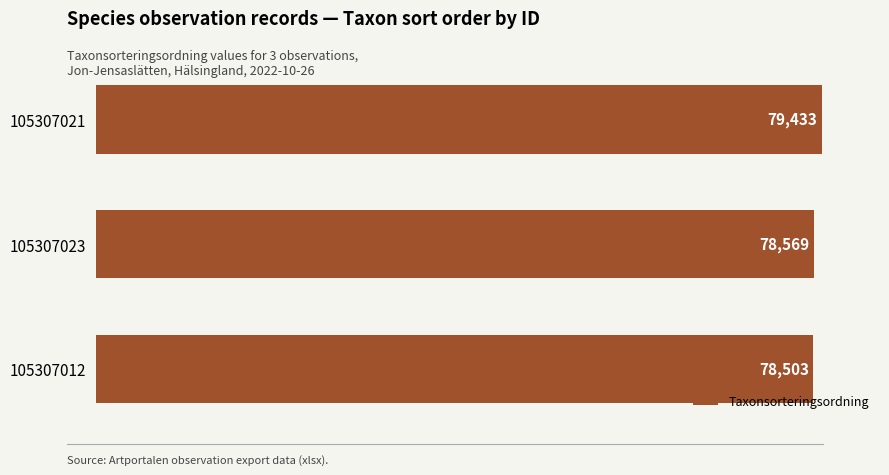

What is the minimum value shown in the chart?

78503